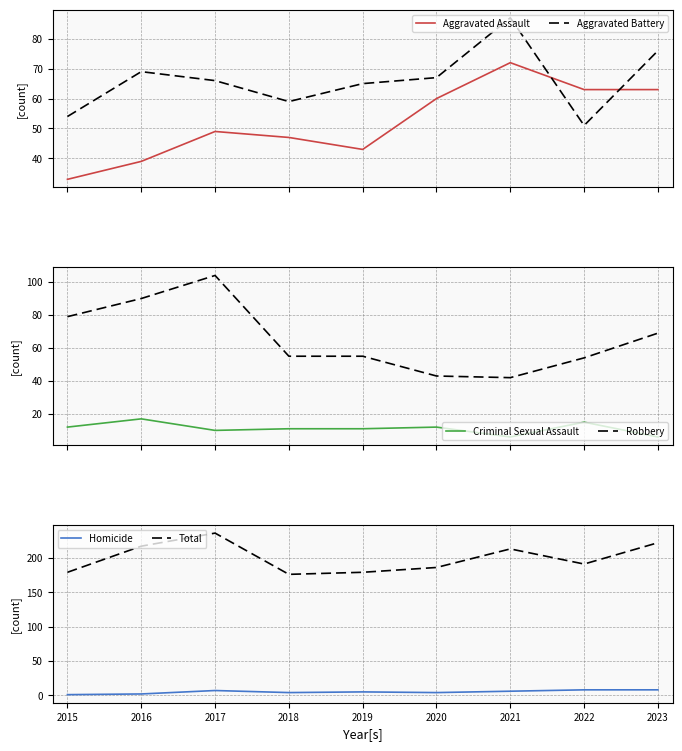

What is the total value across all series at 2017?

472